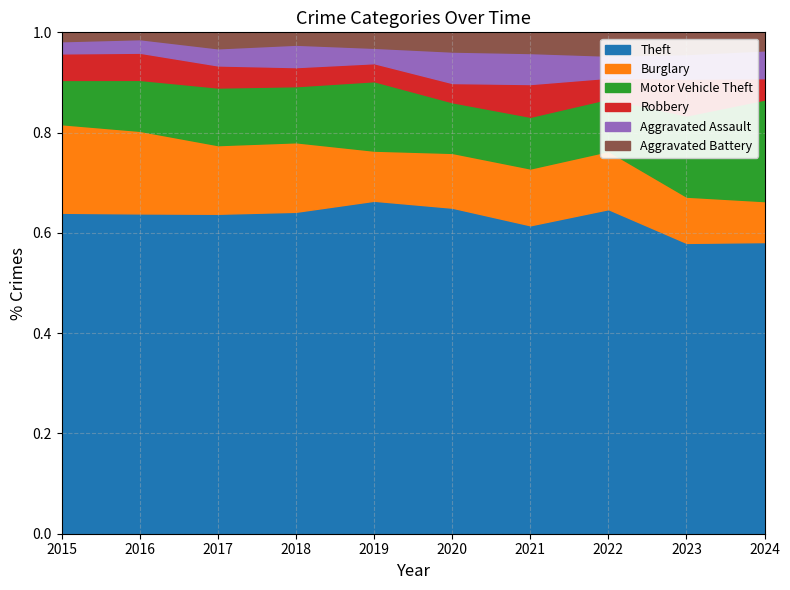

Which series has the largest total across all categories?

Theft